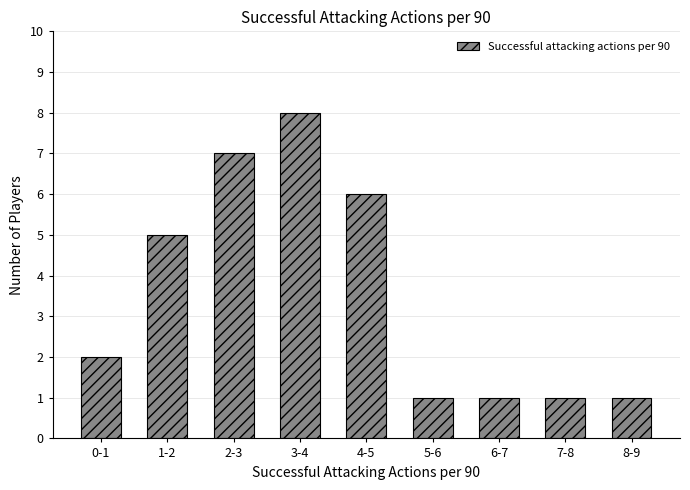

Reading right to left, extract all data points from this chart.

1	1	1	1	6	8	7	5	2